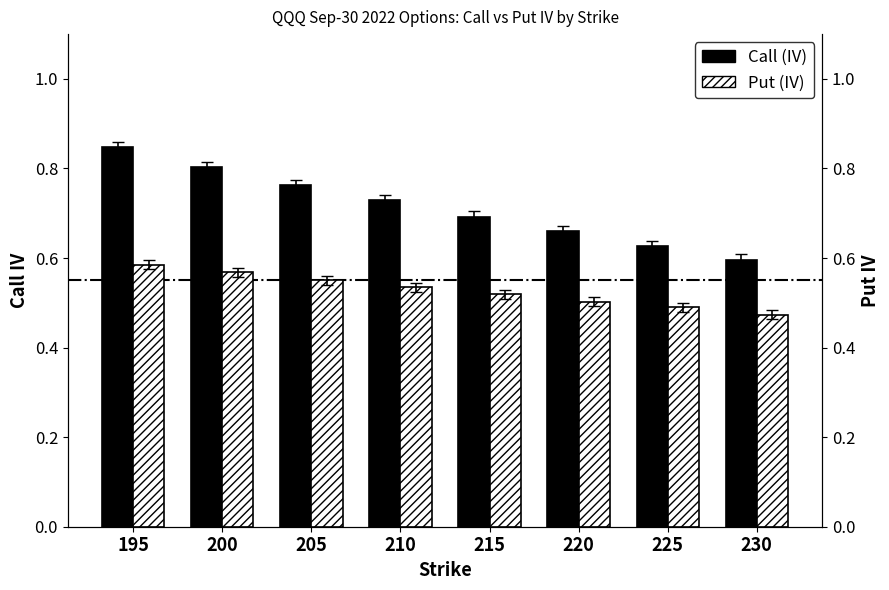

What is the average value of the Put (IV) series?

0.5